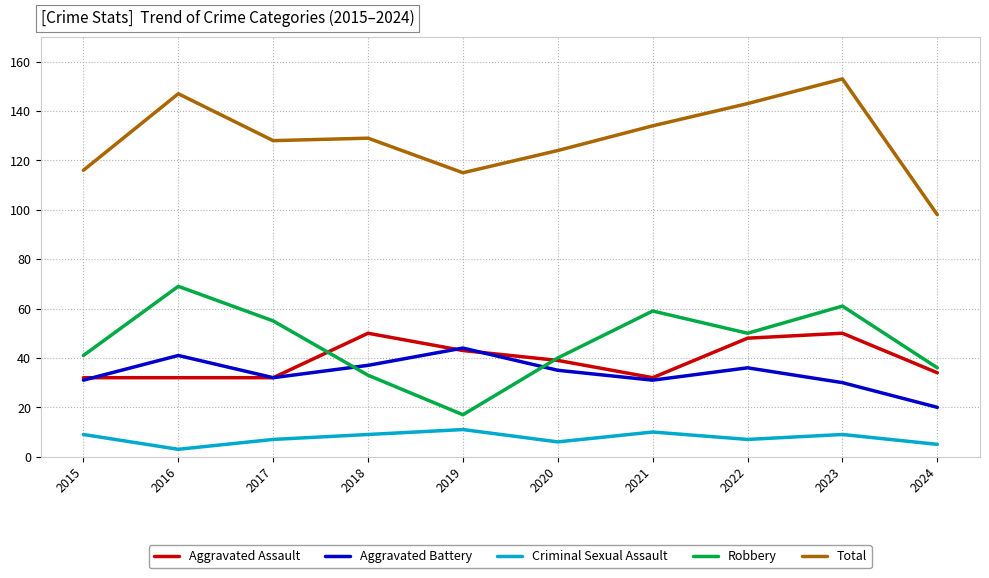

True or false: Criminal Sexual Assault has a value of 11 at 2019.

True